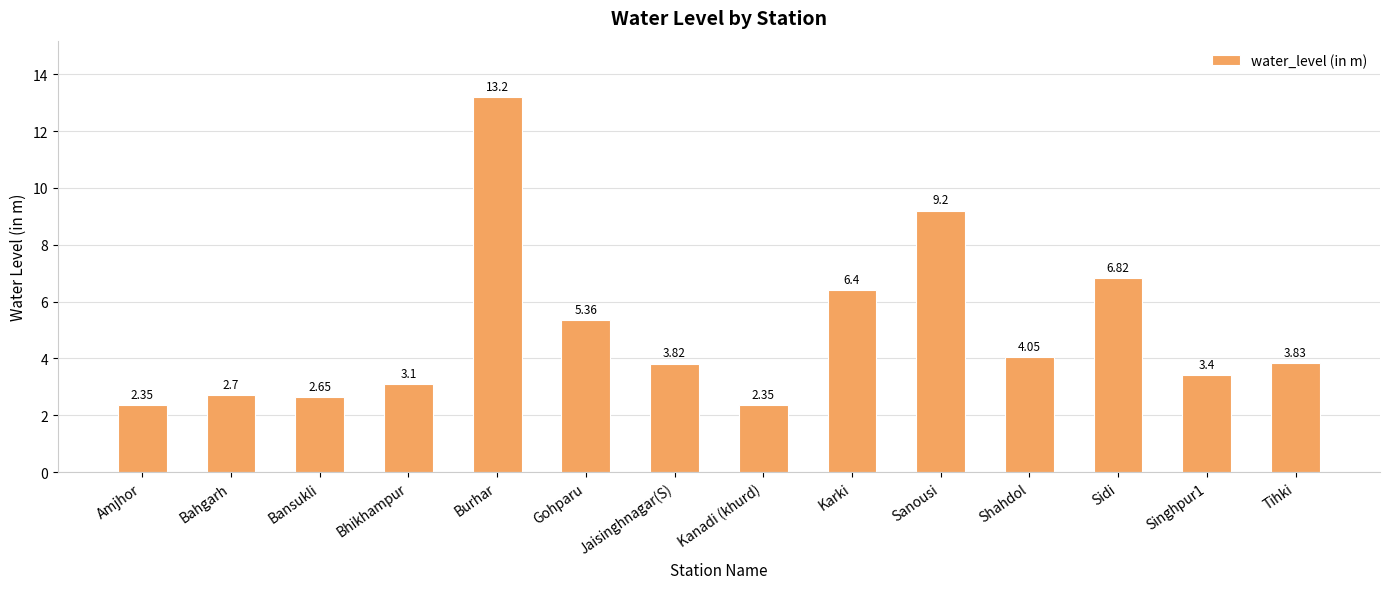

At which label does the data first exceed 3?

Bhikhampur